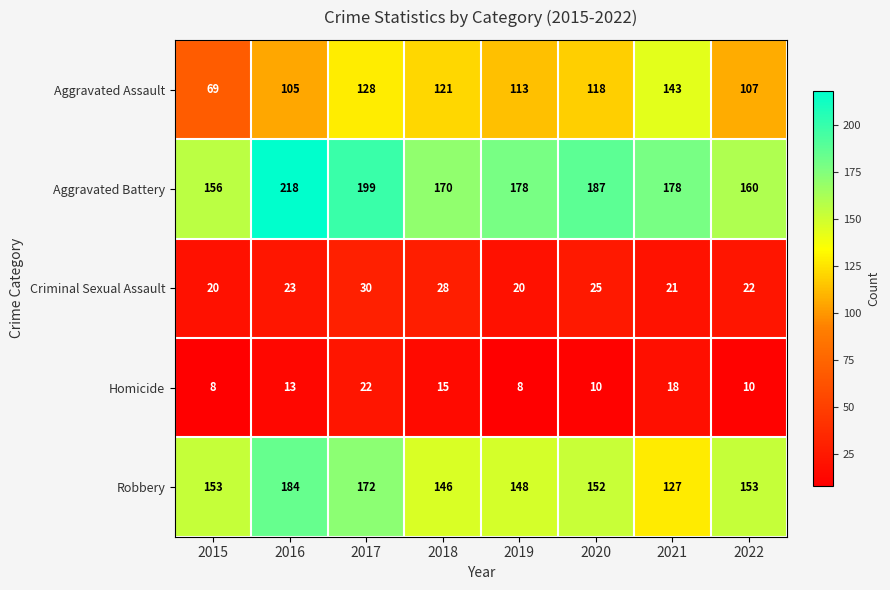

Which series has the largest total across all categories?

Aggravated Battery